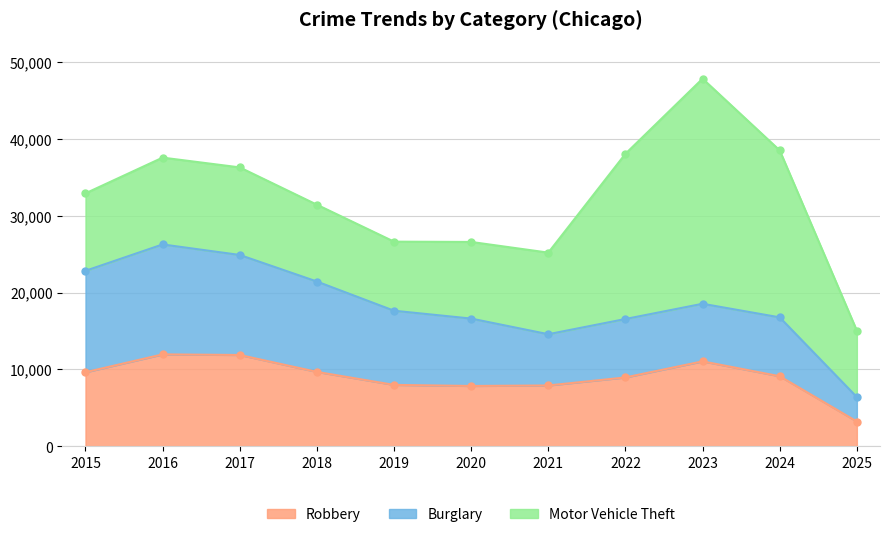

Count the number of categories in the chart.

11